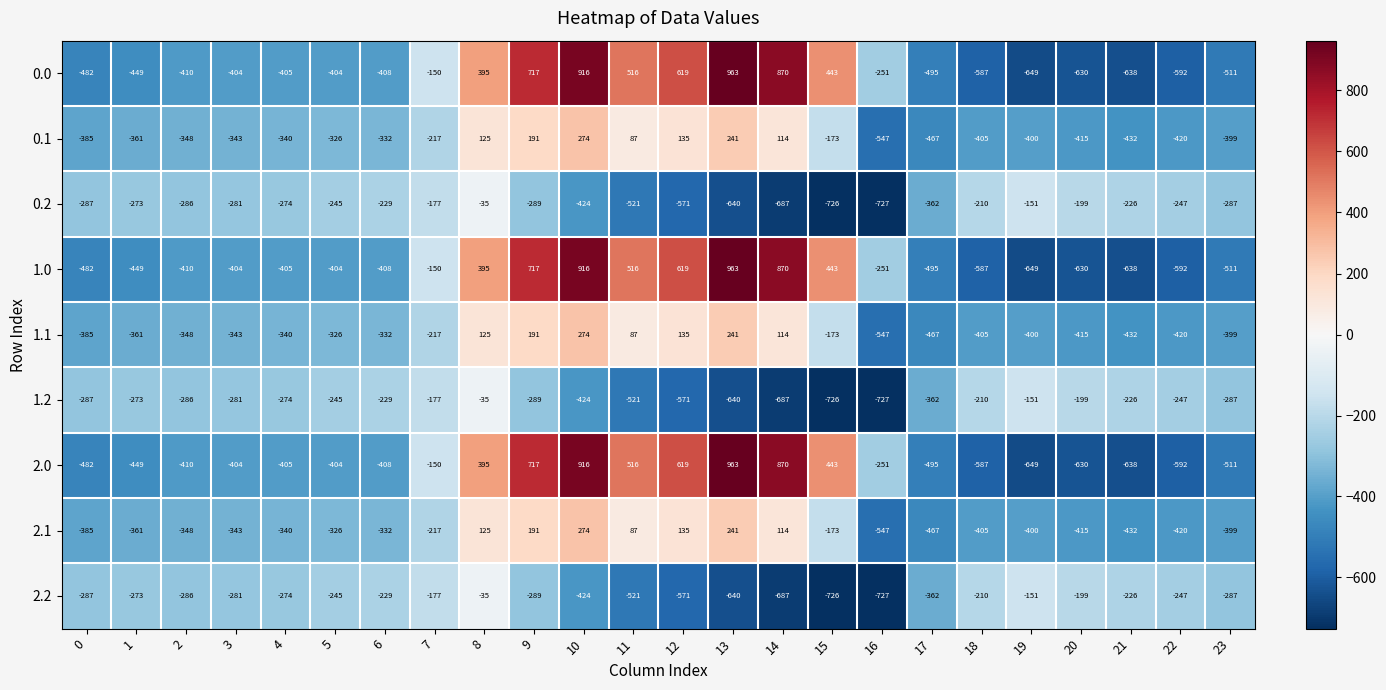

At how many categories does at least one series exceed 936?

1